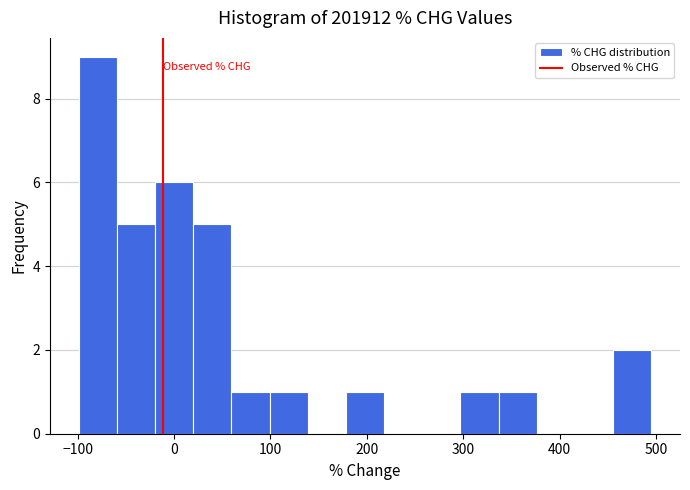

Around what value on the x-axis is the tallest bar? Give the approximate position of its centre, as read against the axis.

-80